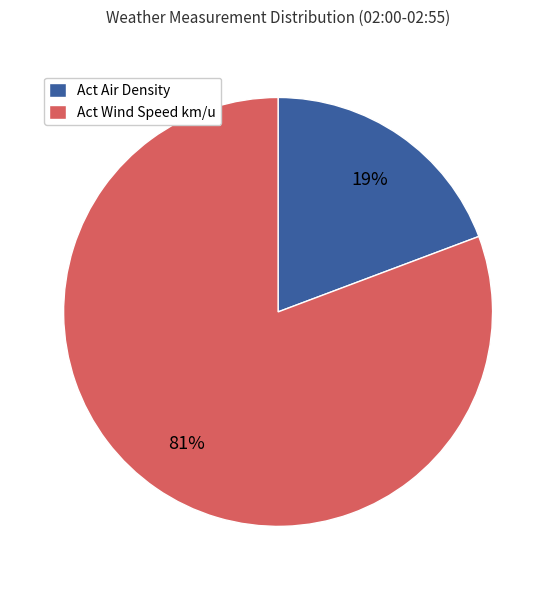

Which category accounts for the majority?

Act Wind Speed km/u